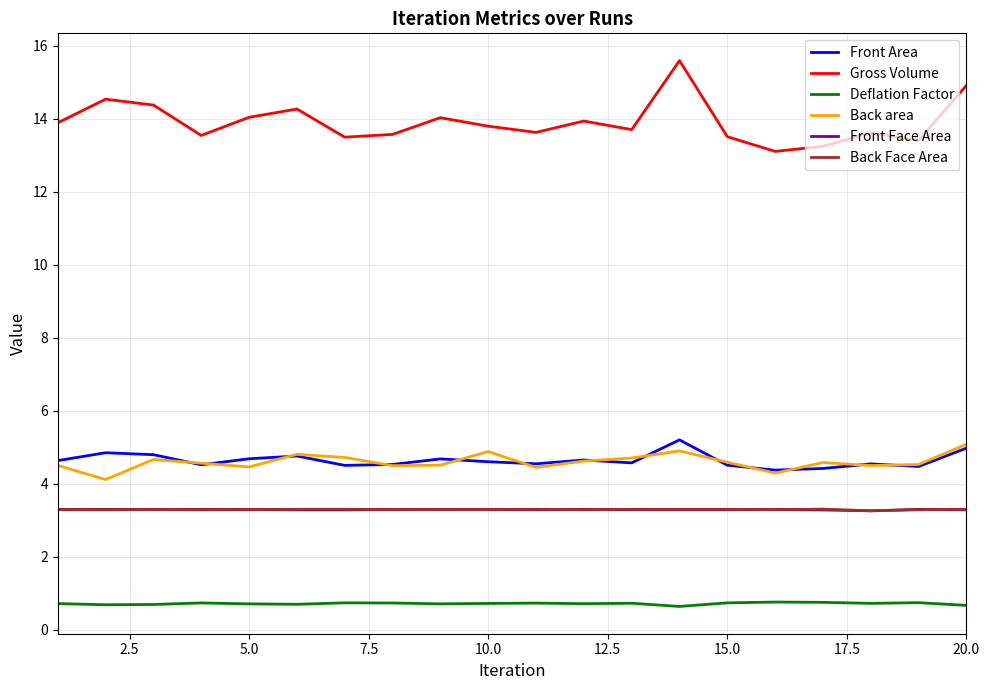

True or false: Back area and Front Face Area intersect in this chart.

False